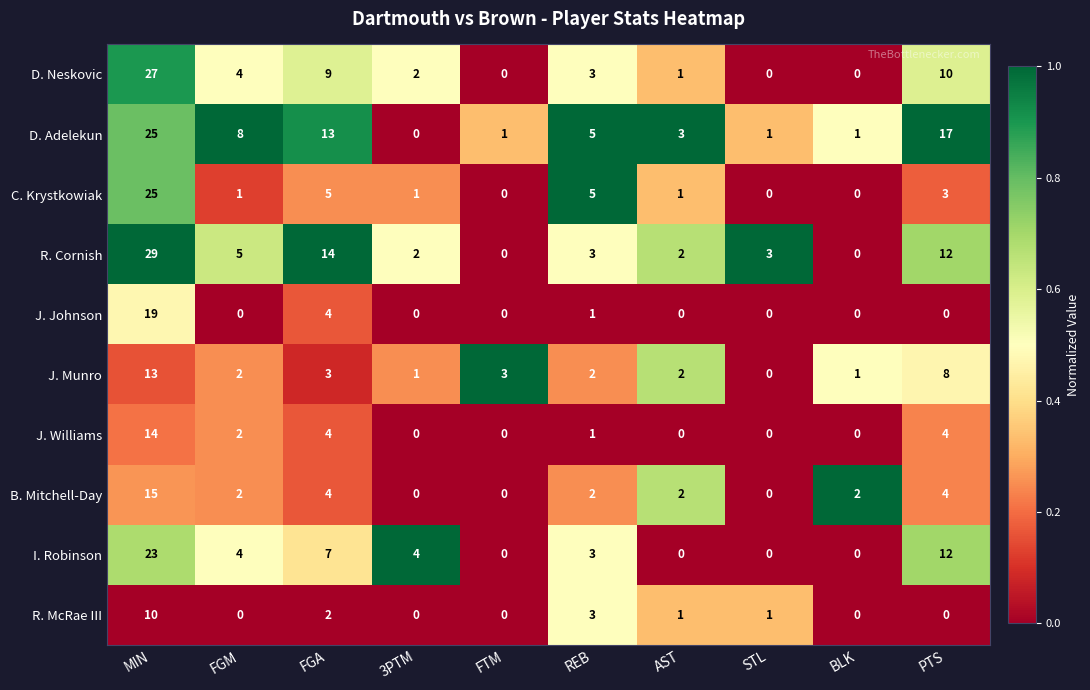

The B. Mitchell-Day series shows 2 at REB. True or false?

True